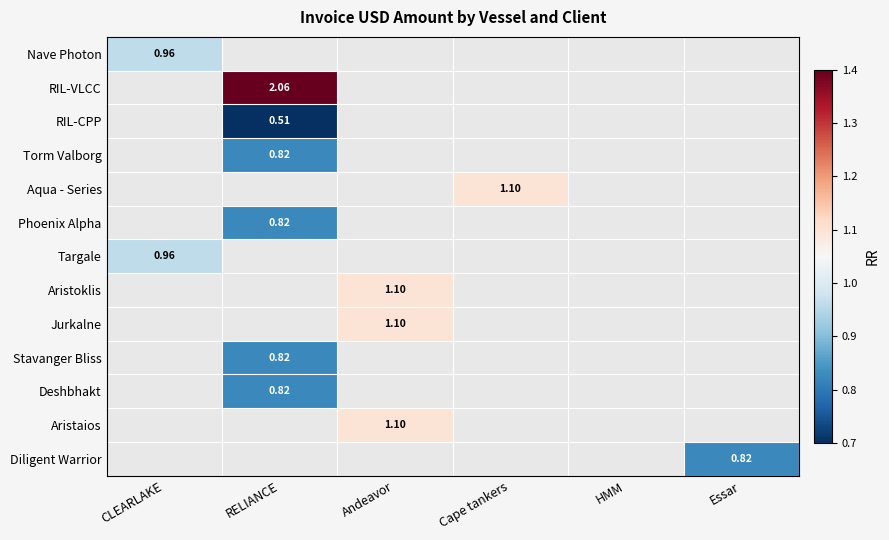

The Aristaios series shows 1.1 at Andeavor. True or false?

True